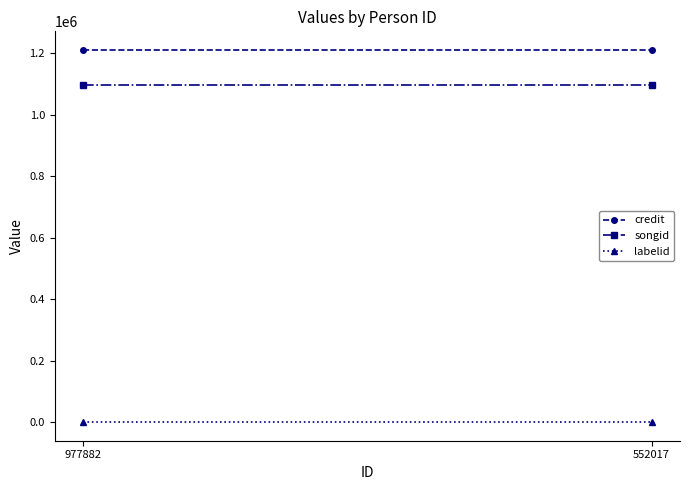

How many lines are shown in the chart?

3